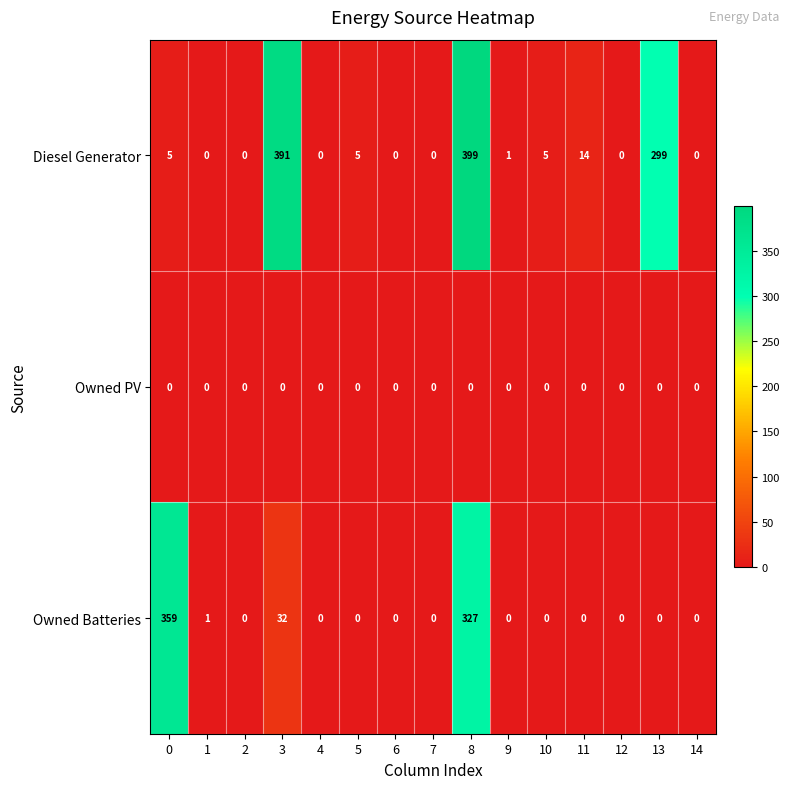

What is the difference between the second highest and minimum values in the Diesel Generator series?

391